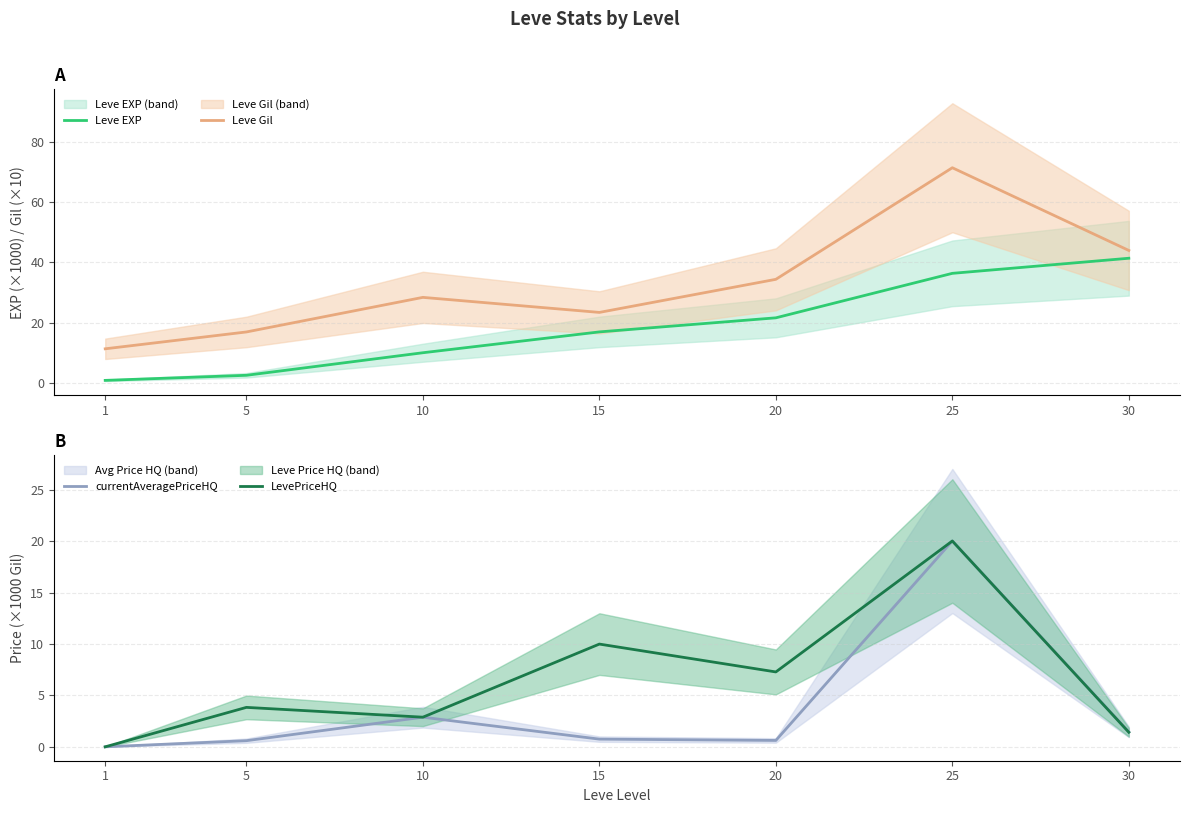

What is the difference between the second highest and minimum values in the LevePriceHQ series?

10.0